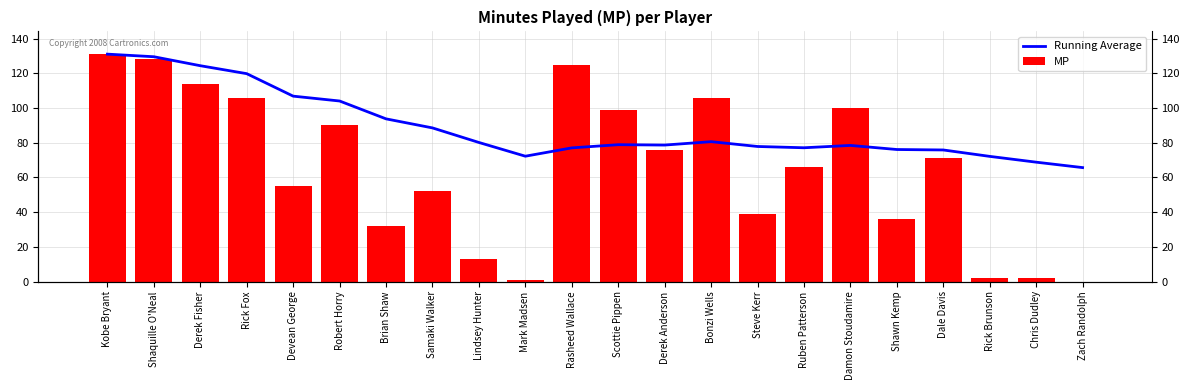

Which series changed the most between Devean George and Robert Horry?

MP